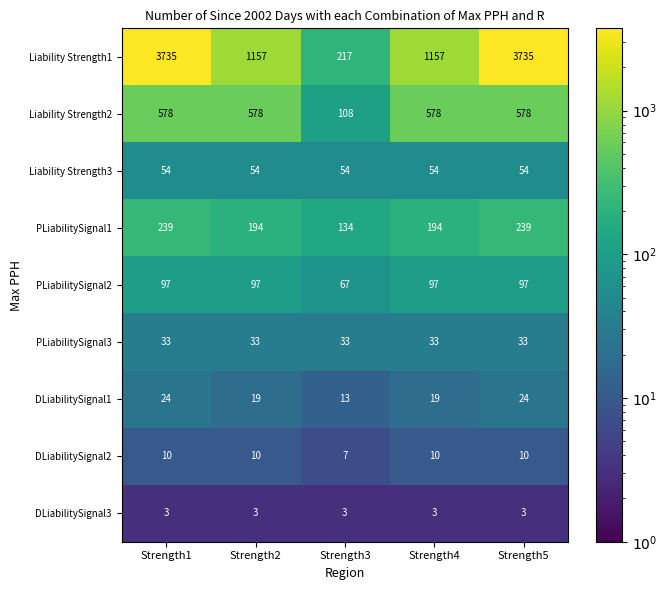

What is the smallest value displayed?

3